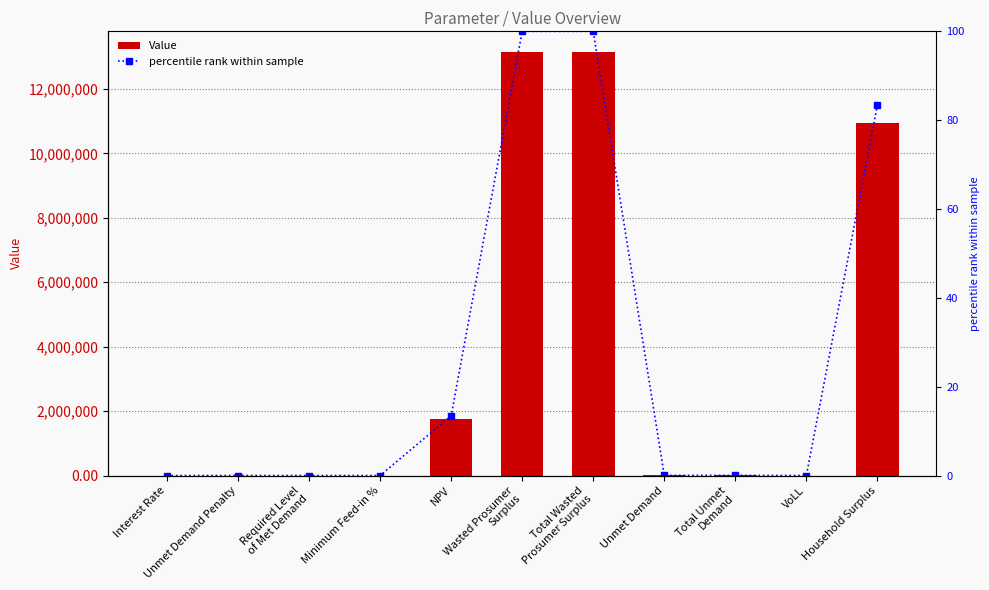

What are all the series names shown in the legend?

Value, percentile rank within sample